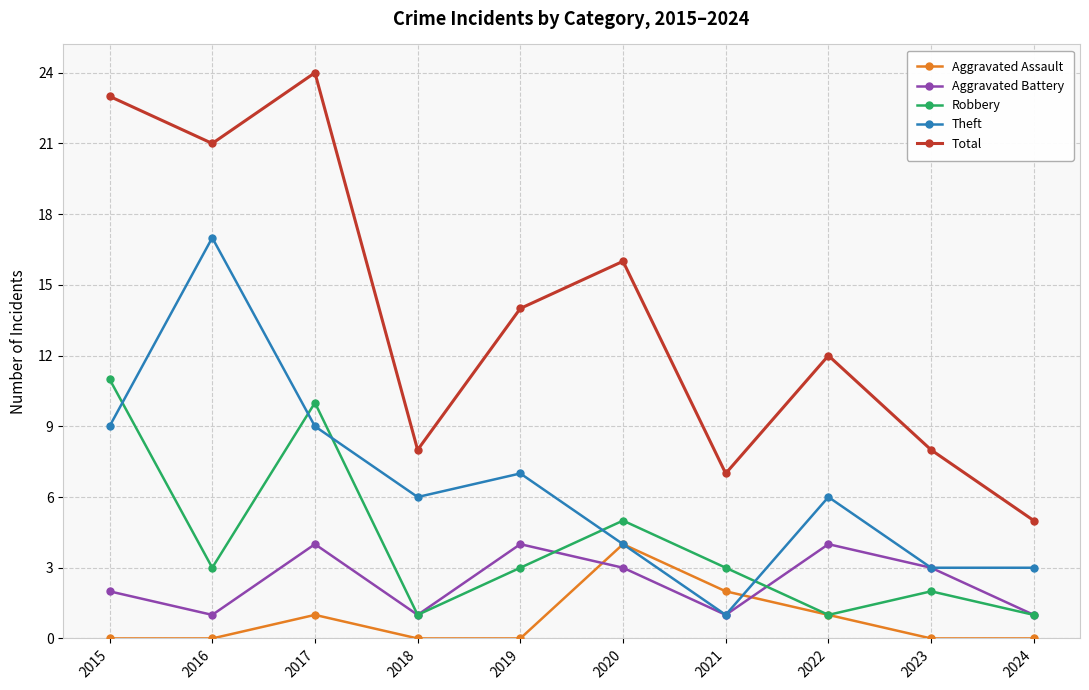

How many Aggravated Assault values are between 0 and 1?

8